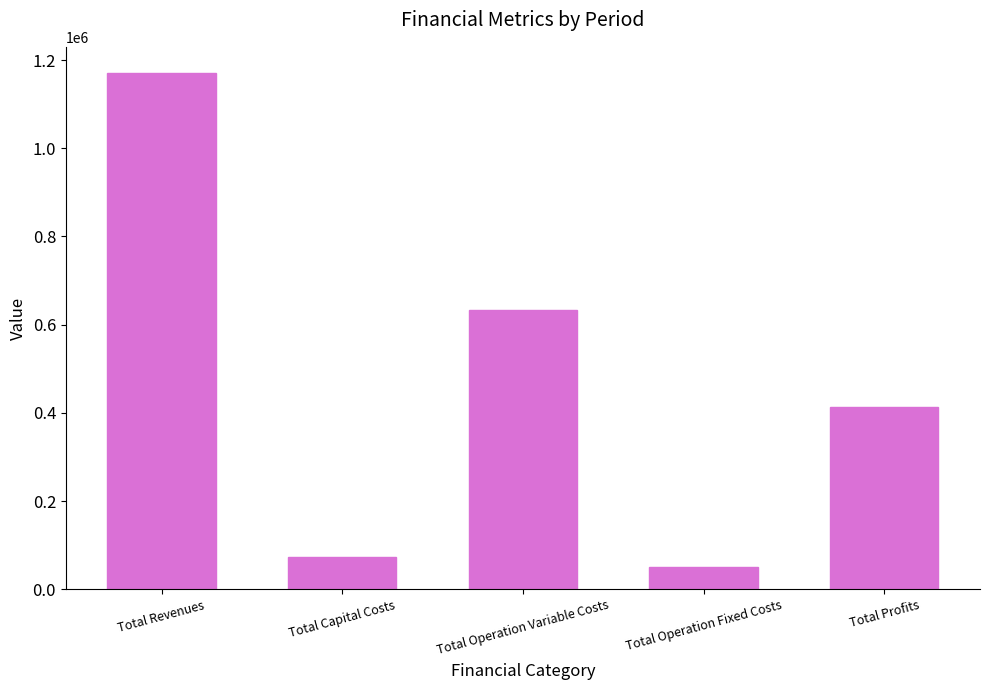

What value does the data have at Total Revenues?

1171461.3